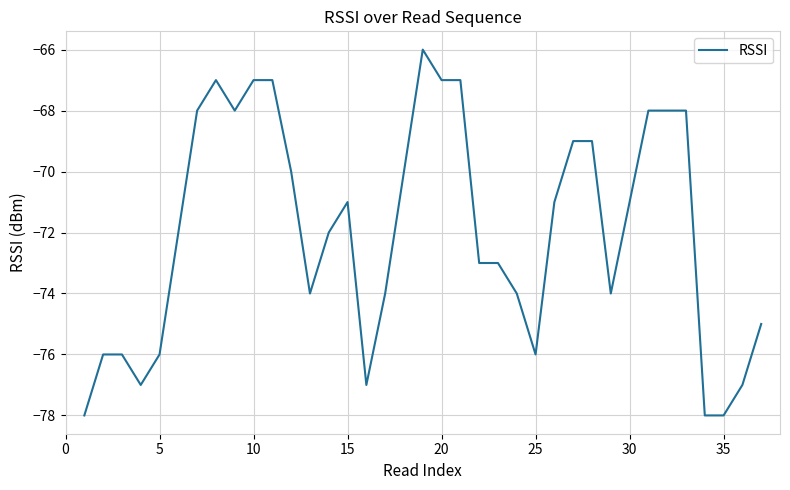

What is the difference between the second highest and minimum values?

11